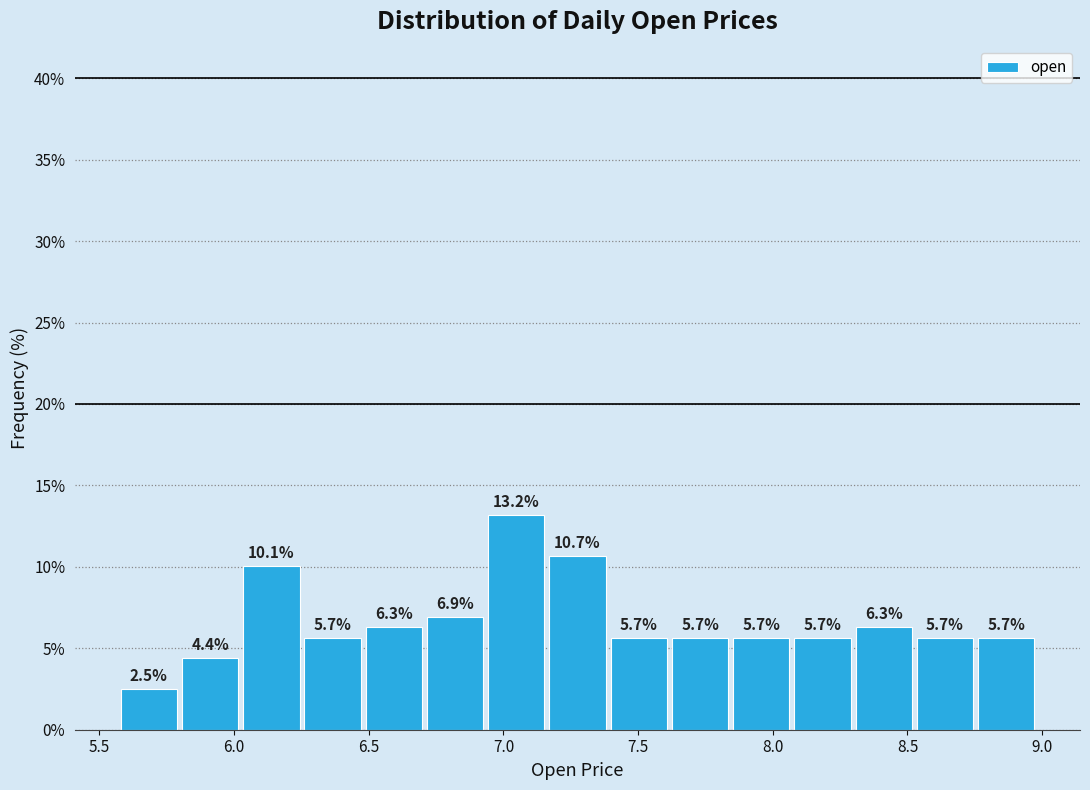

Over which range of the x-axis is the bar tallest?

6.95 to 7.15